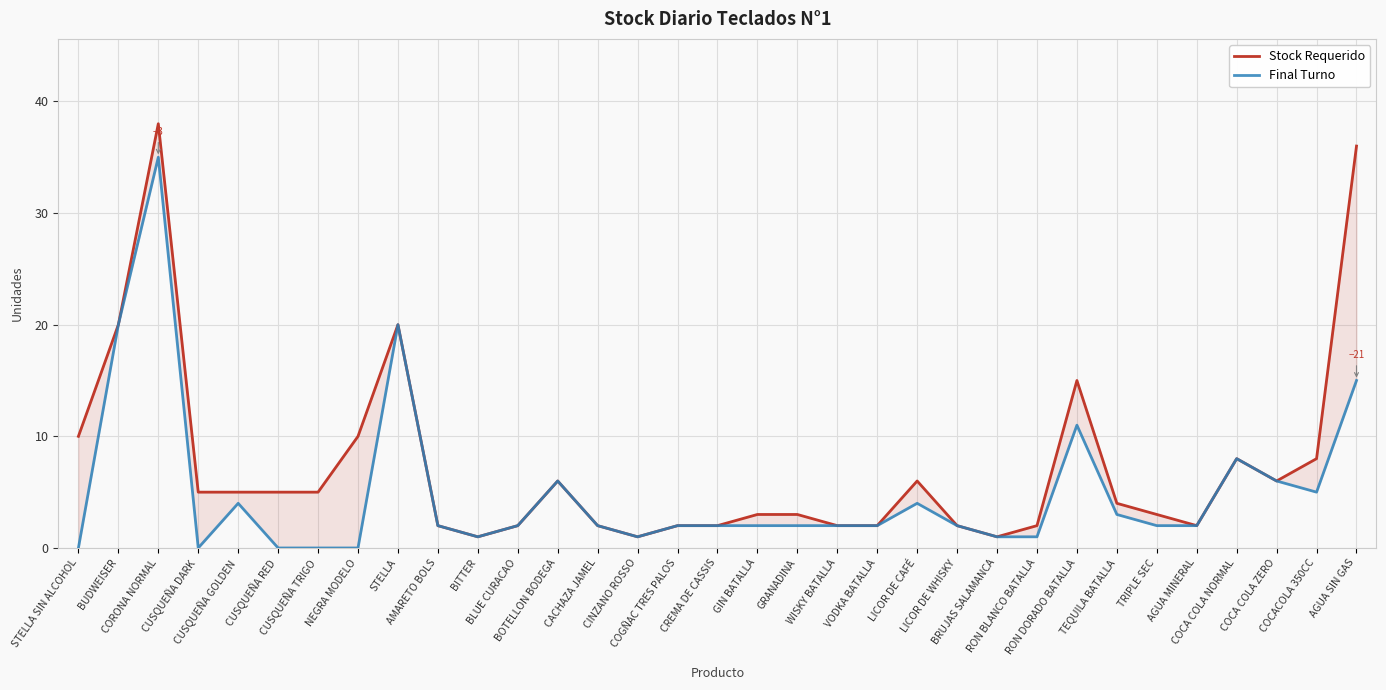

What is the approximate value of Final Turno at CORONA NORMAL?

35